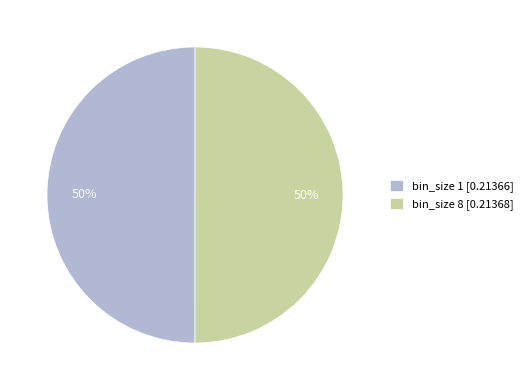

True or false: bin_size 8 [0.21368] accounts for 50% of the total.

True